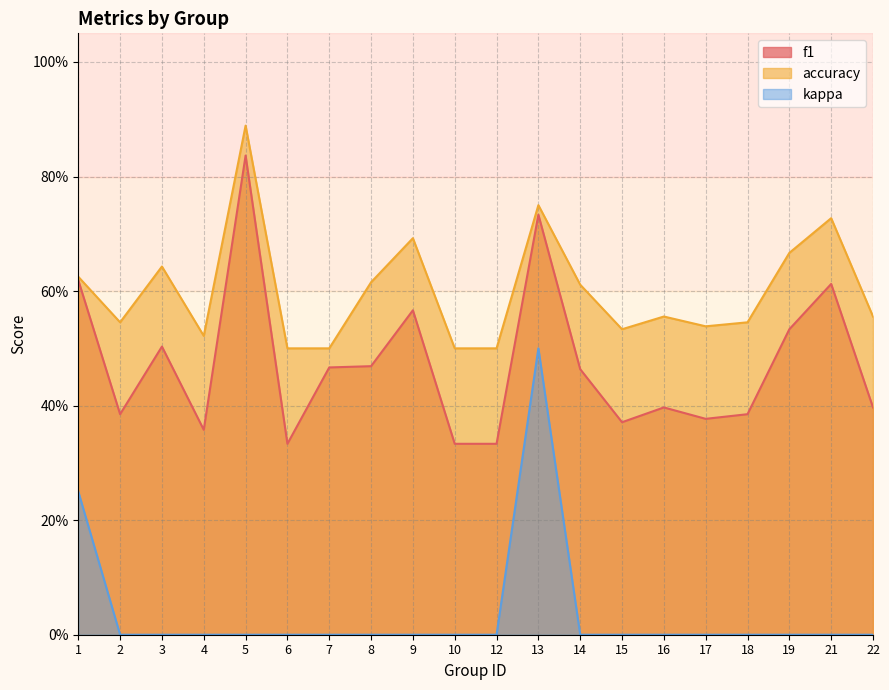

In accuracy, how many points are higher than both neighbors (excluding endpoints)?

6